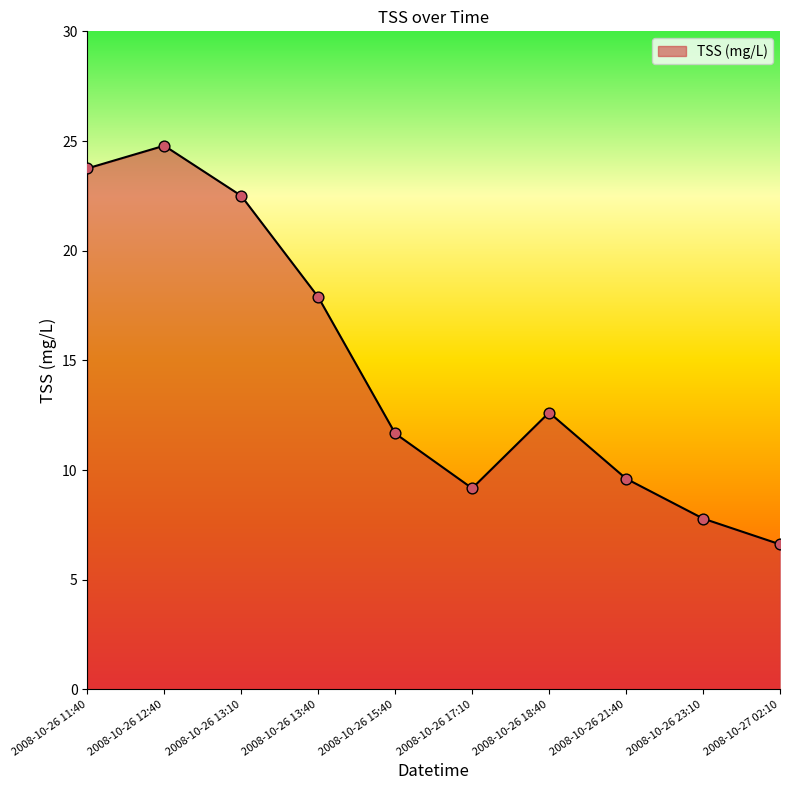

Approximately how many times larger is the value at 2008-10-26 17:10 compared to 2008-10-26 15:40?

0.8